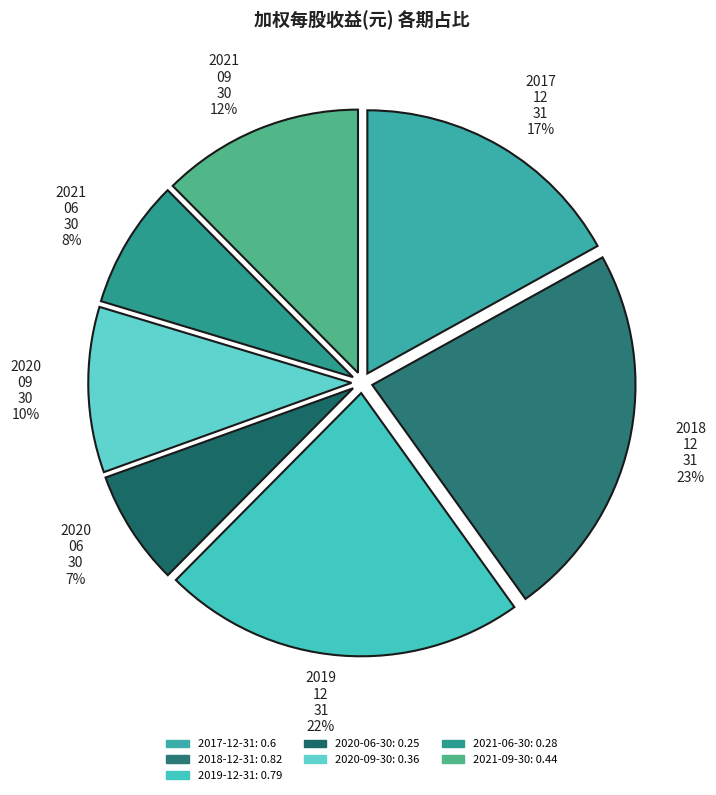

Which category has the smallest portion of the pie?

2020-06-30